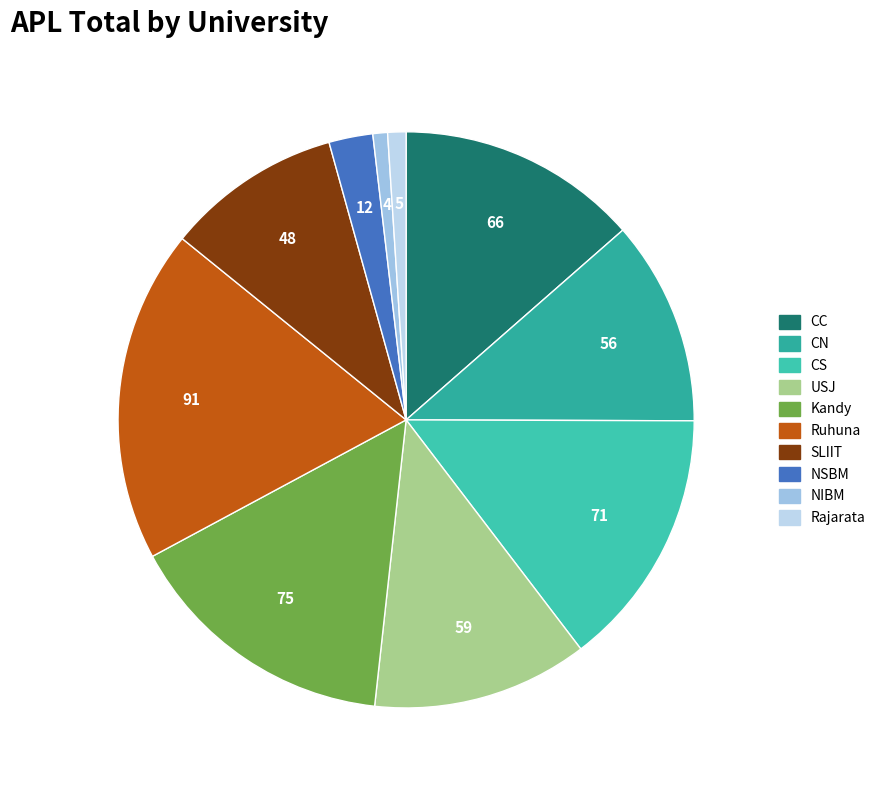

Count the number of slices in the pie.

10